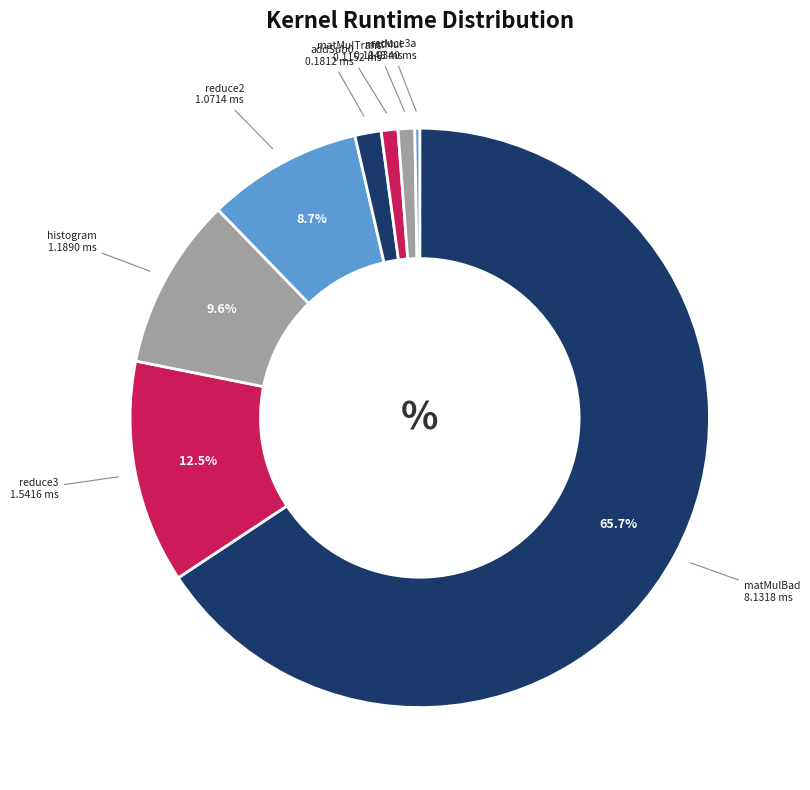

Which slice is the smallest?

vectorAdd